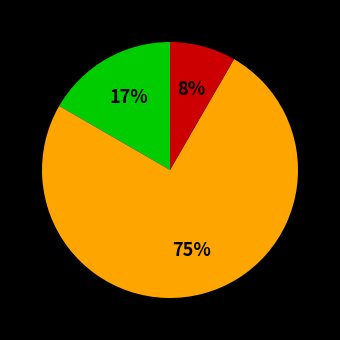

Is there a majority slice in this chart?

Yes